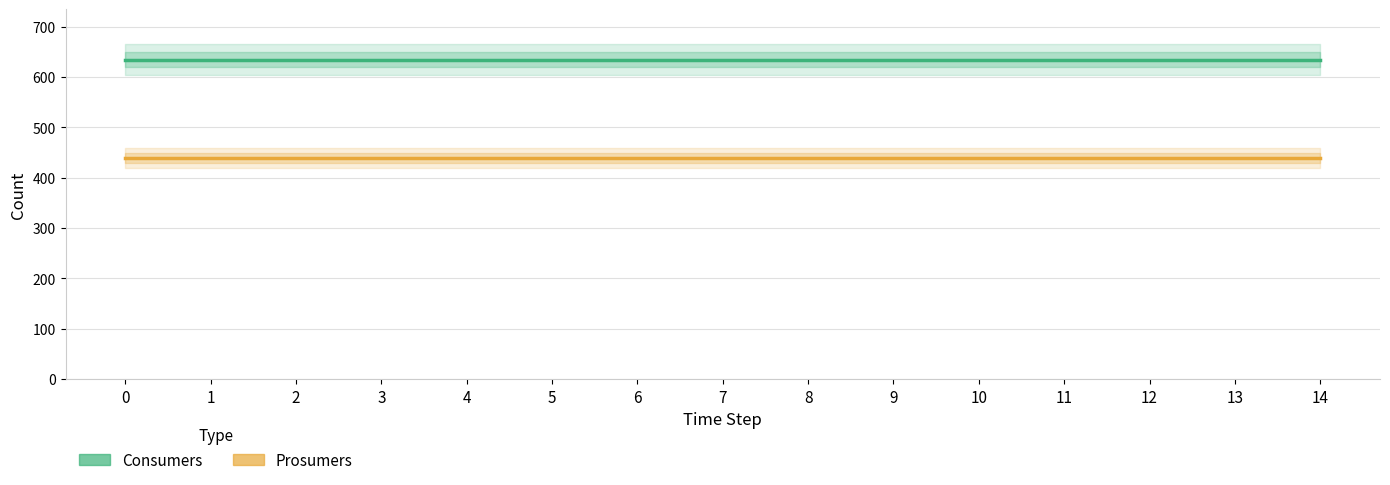

Reading left to right, what are all the values shown in this chart?

Consumers: 635	635	635	635	635	635	635	635	635	635	635	635	635	635	635
Prosumers: 440	440	440	440	440	440	440	440	440	440	440	440	440	440	440